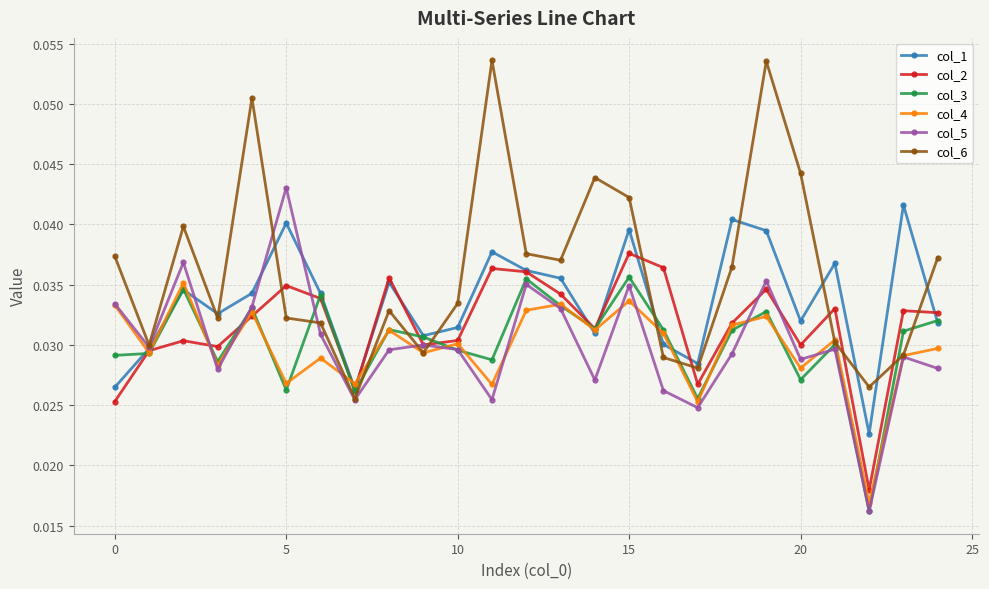

True or false: col_1 has more than 2 points higher than both neighbors.

True